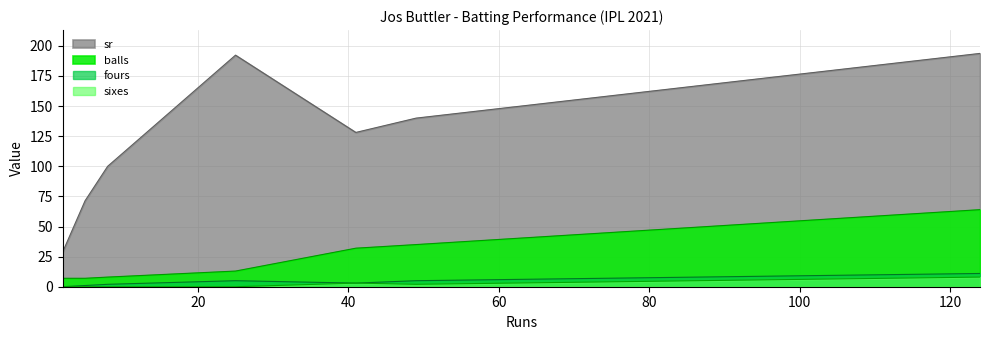

At which category does sr reach its first local valley?

41